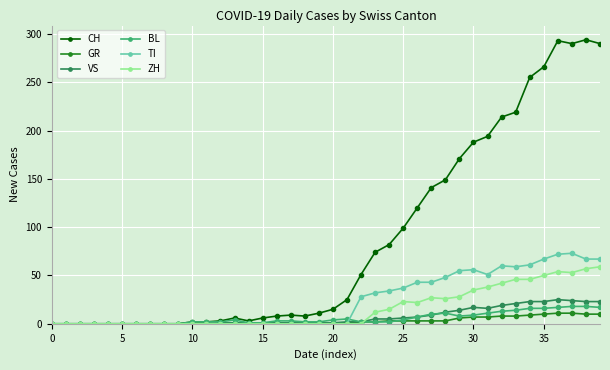

Which series has the largest total across all categories?

CH